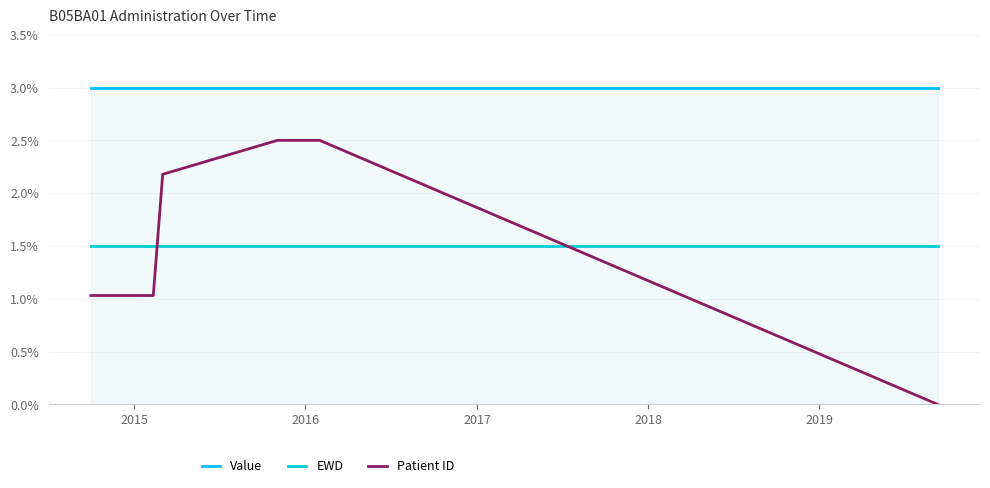

Rank the series by their maximum value, from highest to lowest.

Value, Patient ID, EWD